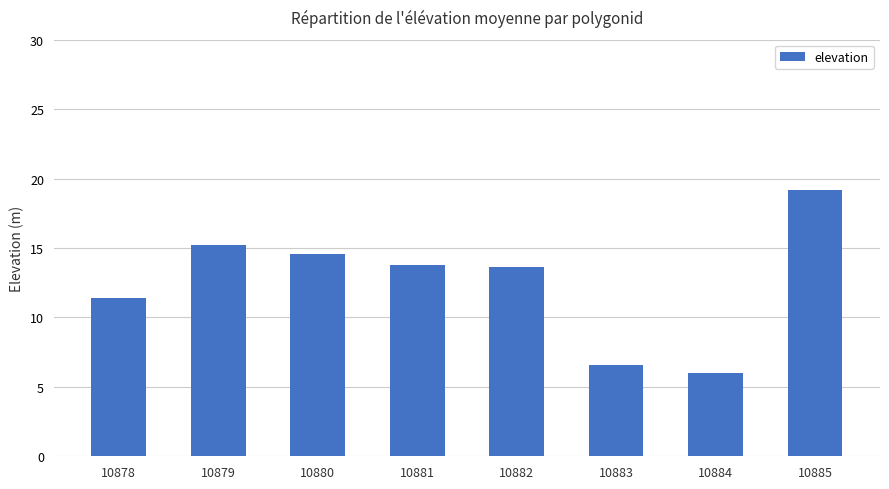

What is the minimum value shown in the chart?

6.0